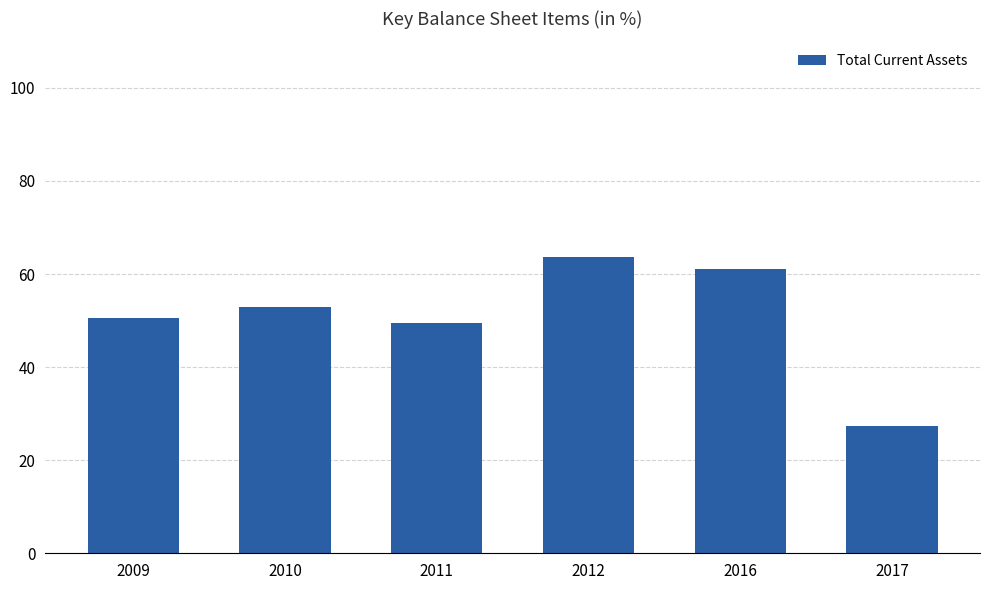

The chart shows a value of 27.4 at 2017. True or false?

True